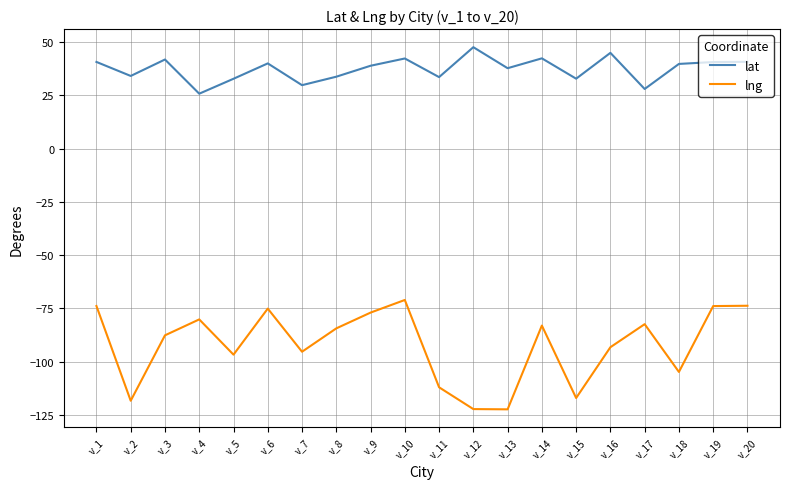

Rank the series at v_15 from highest to lowest value.

lat, lng